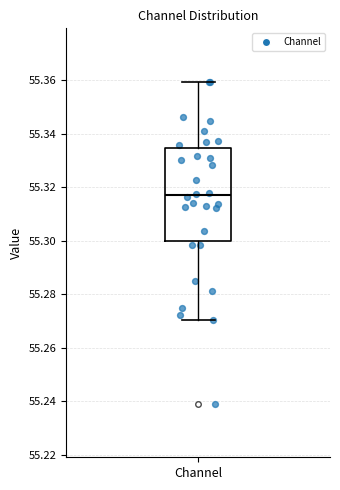

Transcribe this box plot: give where the median line is, the range the box spans, and where the two whiskers end, as read against the y-axis. The values are not printed on the chart, so give them approximately, as read against the axis.

median 55.316, box 55.300 to 55.334, whiskers 55.270 to 55.360